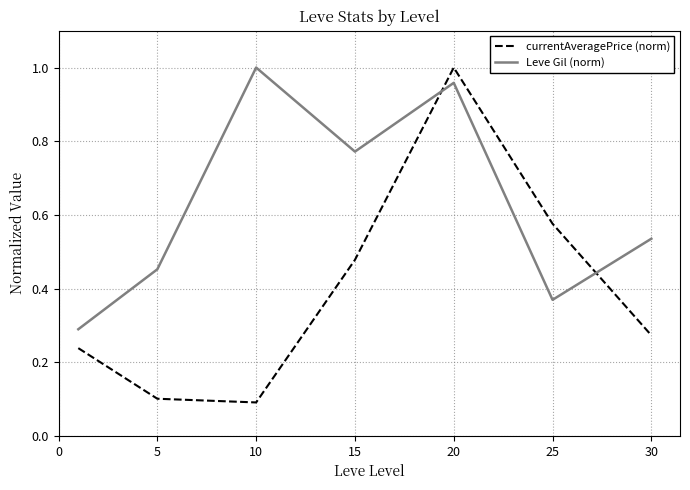

What is the difference between the maximum and minimum values in the currentAveragePrice (norm) series?

0.9